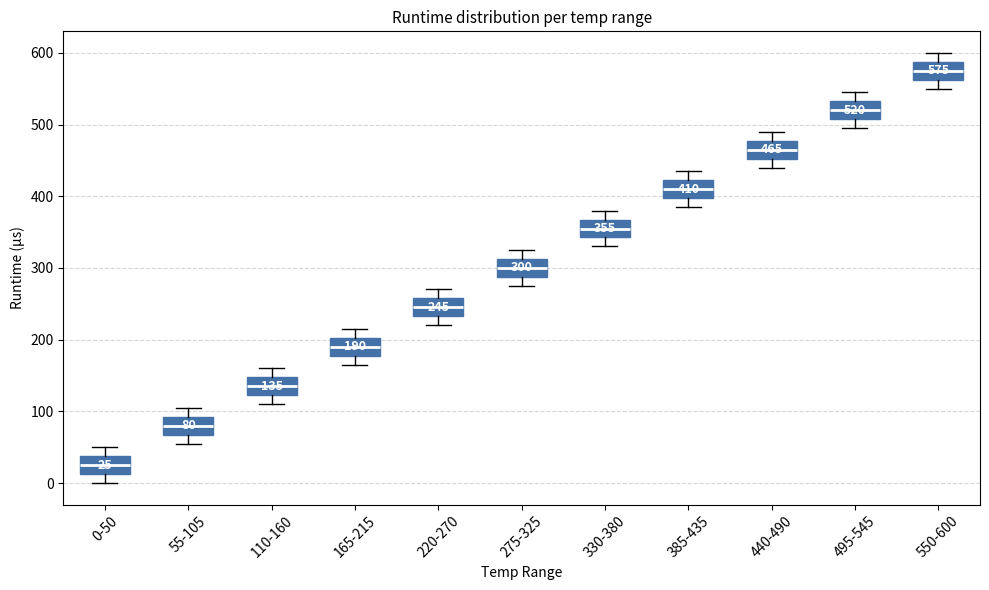

Which box's median line is the highest?

550-600